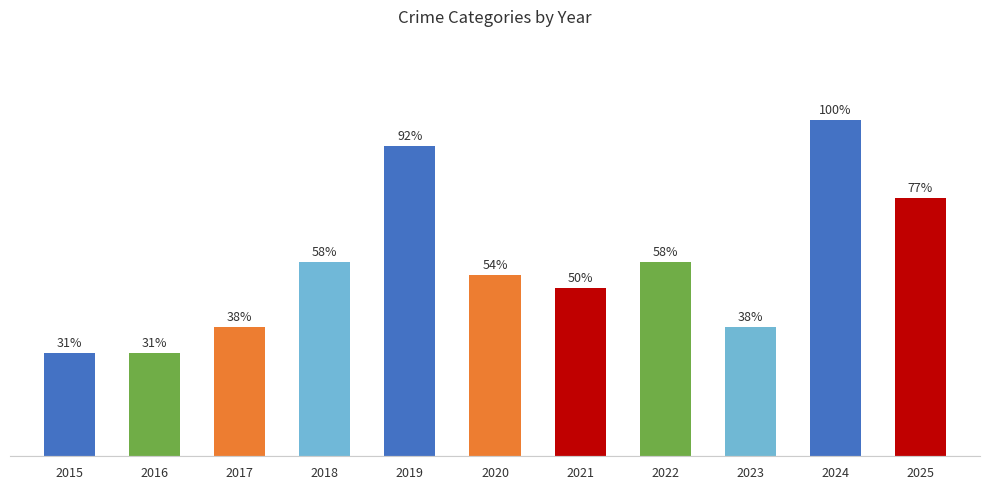

Is it true that the value at 2017 is 16?

False